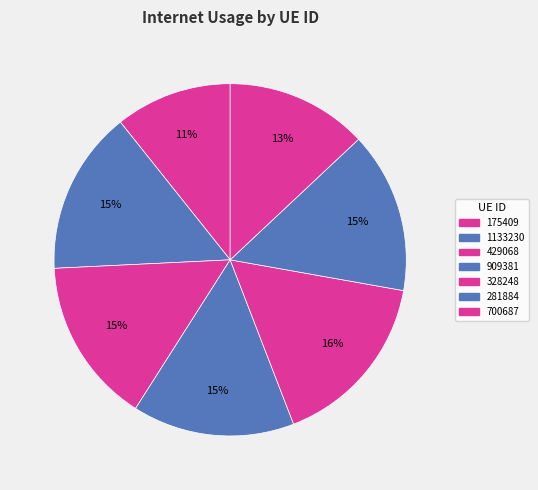

How many segments does this pie chart have?

7